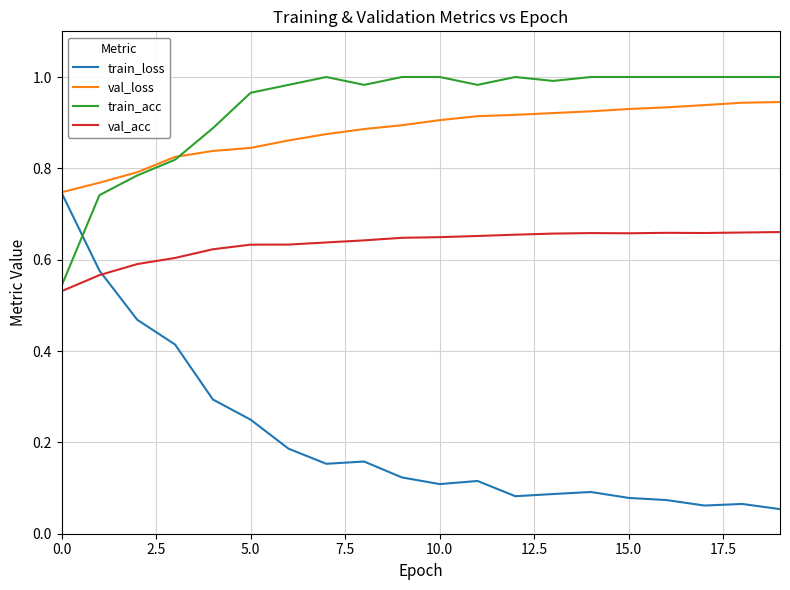

In val_acc, how many points are higher than both neighbors (excluding endpoints)?

2